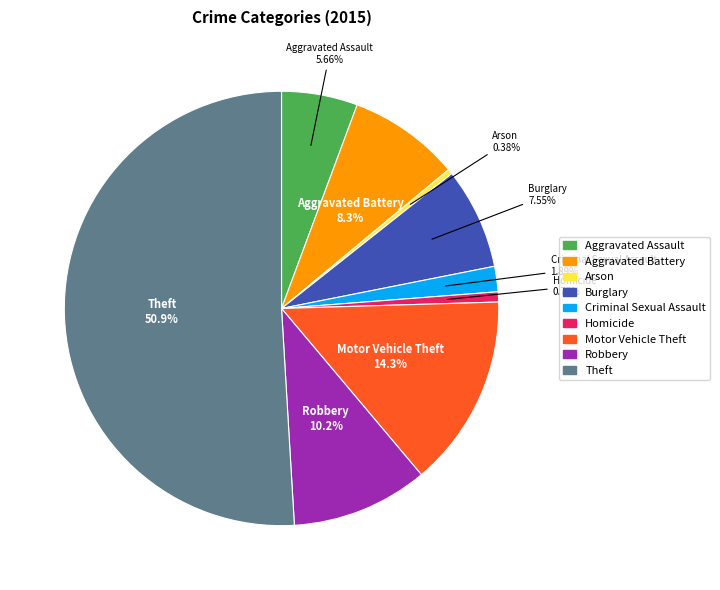

To the nearest percent, what percentage of the pie is Aggravated Battery?

8%